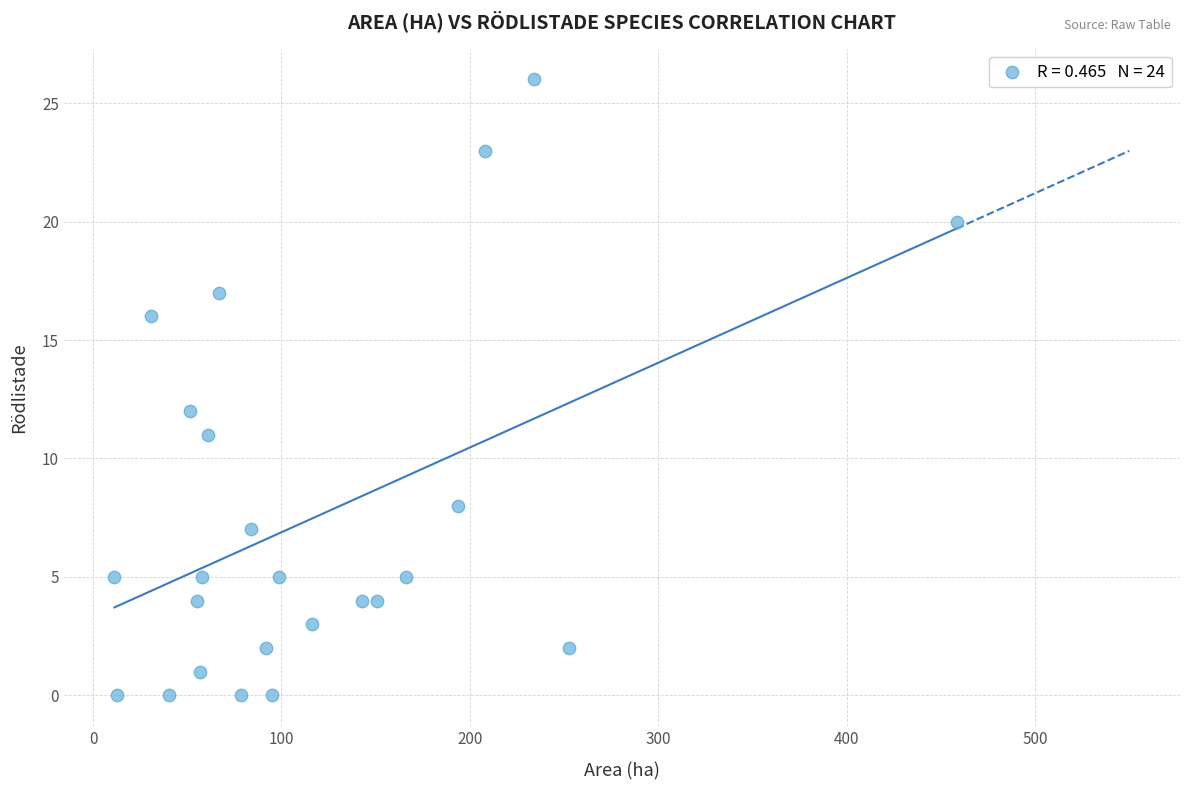

What is the range of Y values (max minus min)?

26